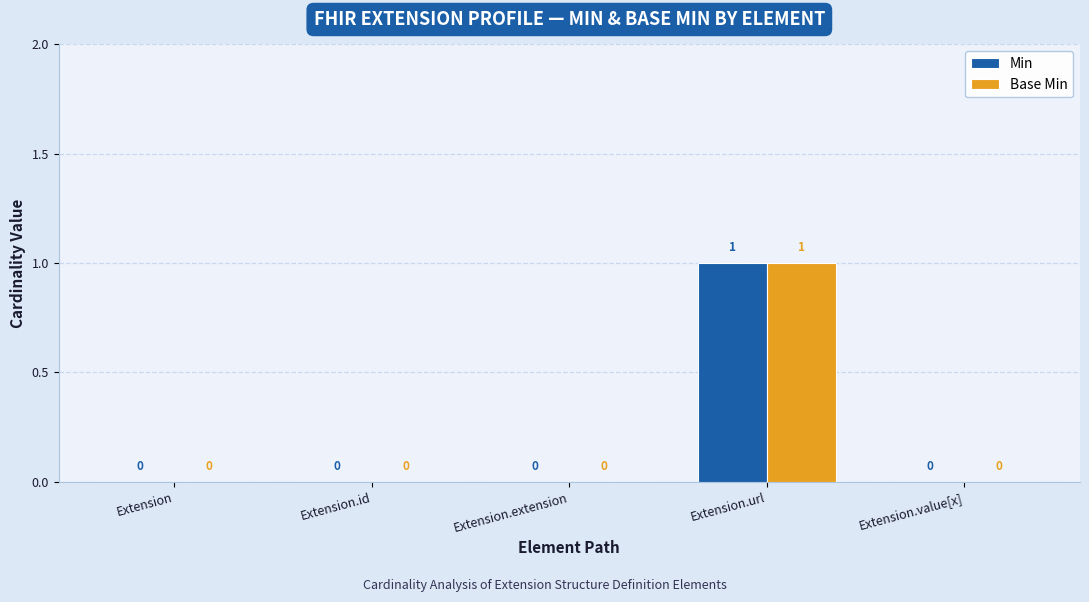

How many values in Base Min are above zero?

1